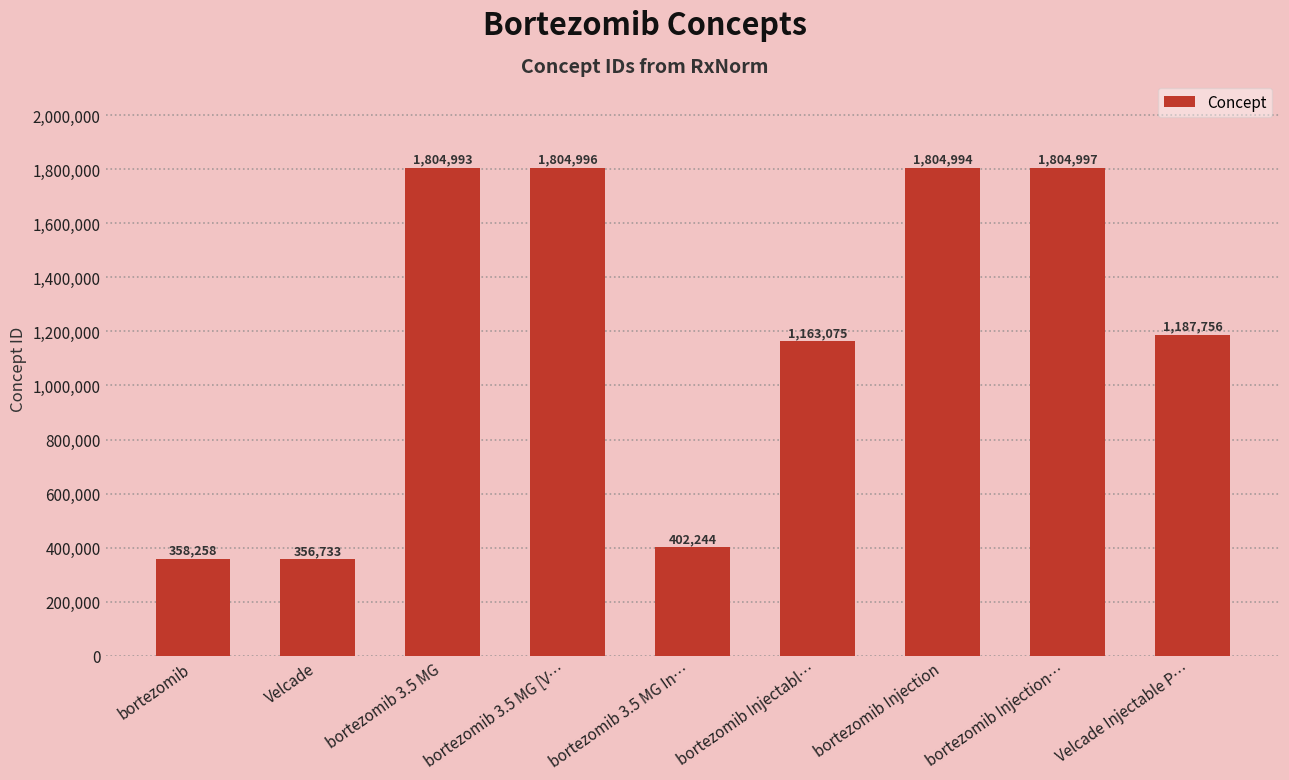

True or false: the data shows 1957595 at Velcade Injectable P….

False